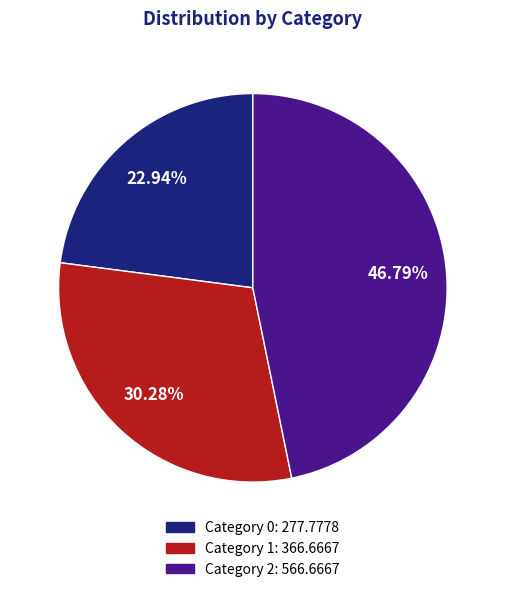

Is there a majority slice in this chart?

No